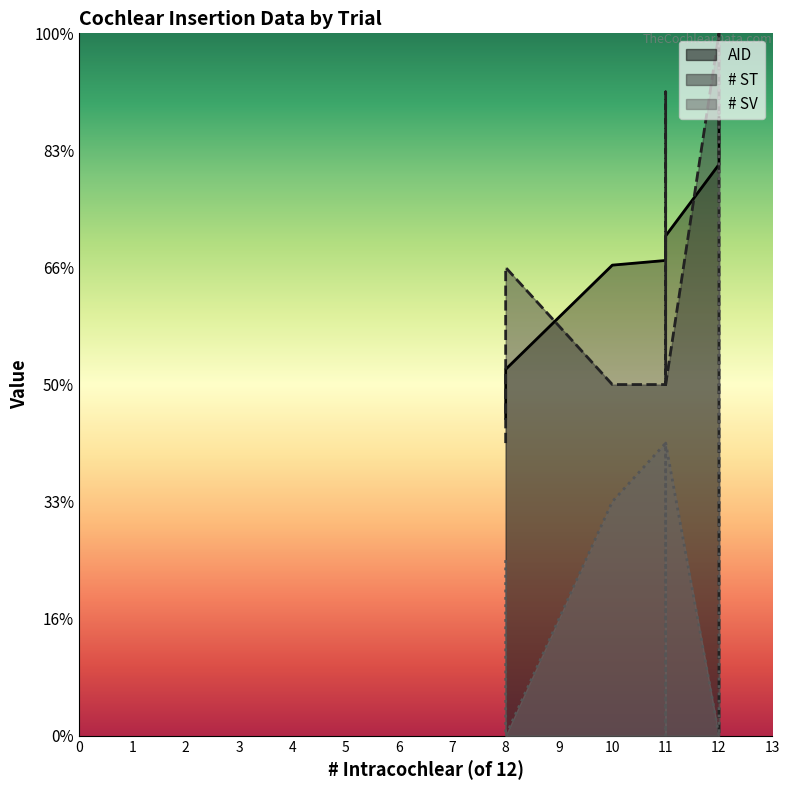

True or false: AID and # SV intersect in this chart.

False